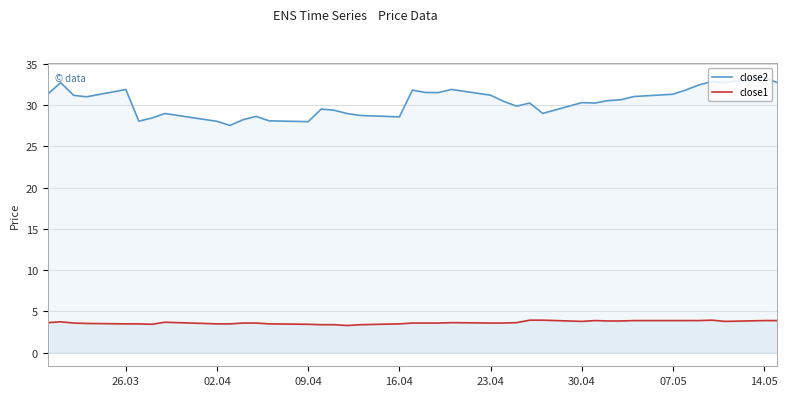

What is the difference between the highest and lowest values at 23.04?

27.6